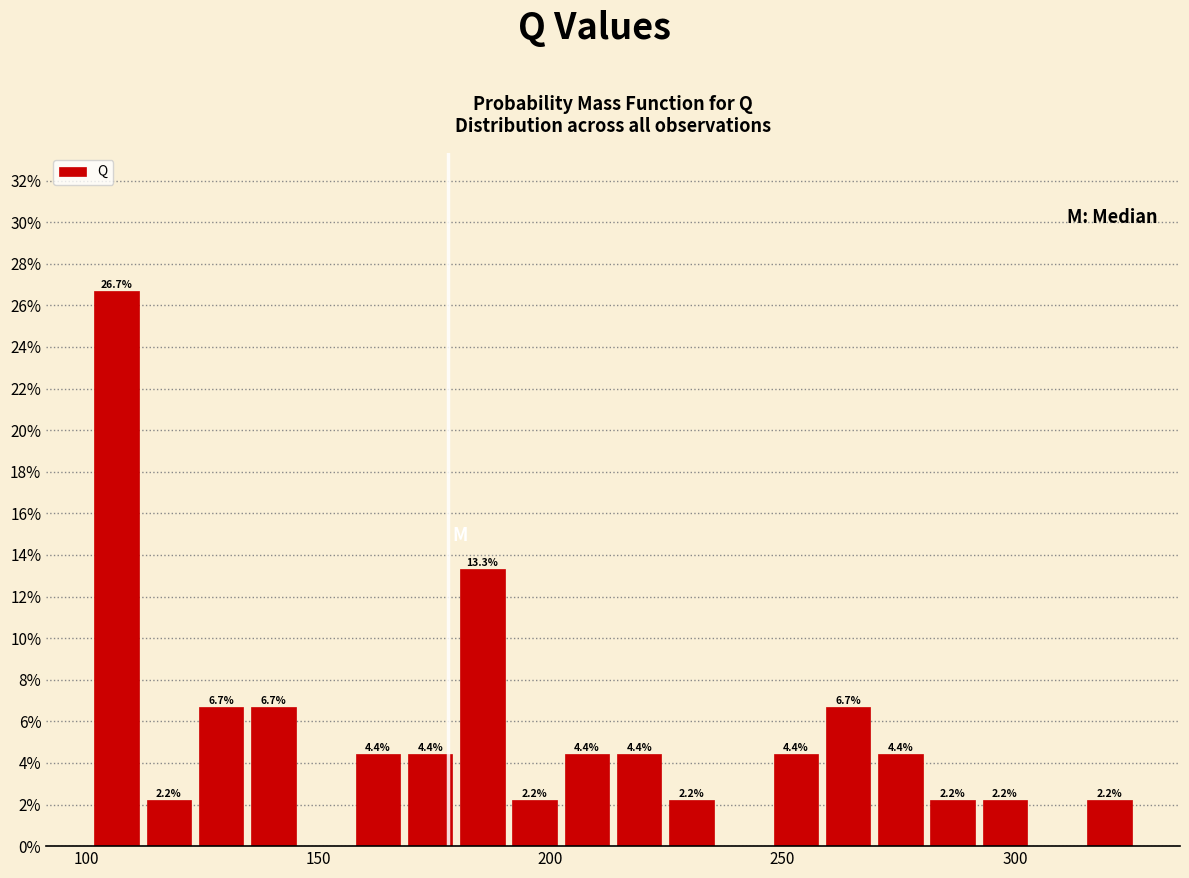

Read against the x-axis, roughly where is the centre of the tallest bar?

105